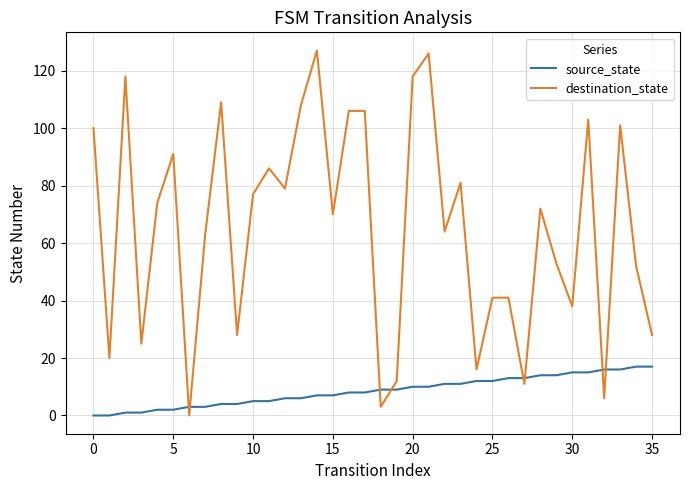

What is the highest value of the destination_state series?

127